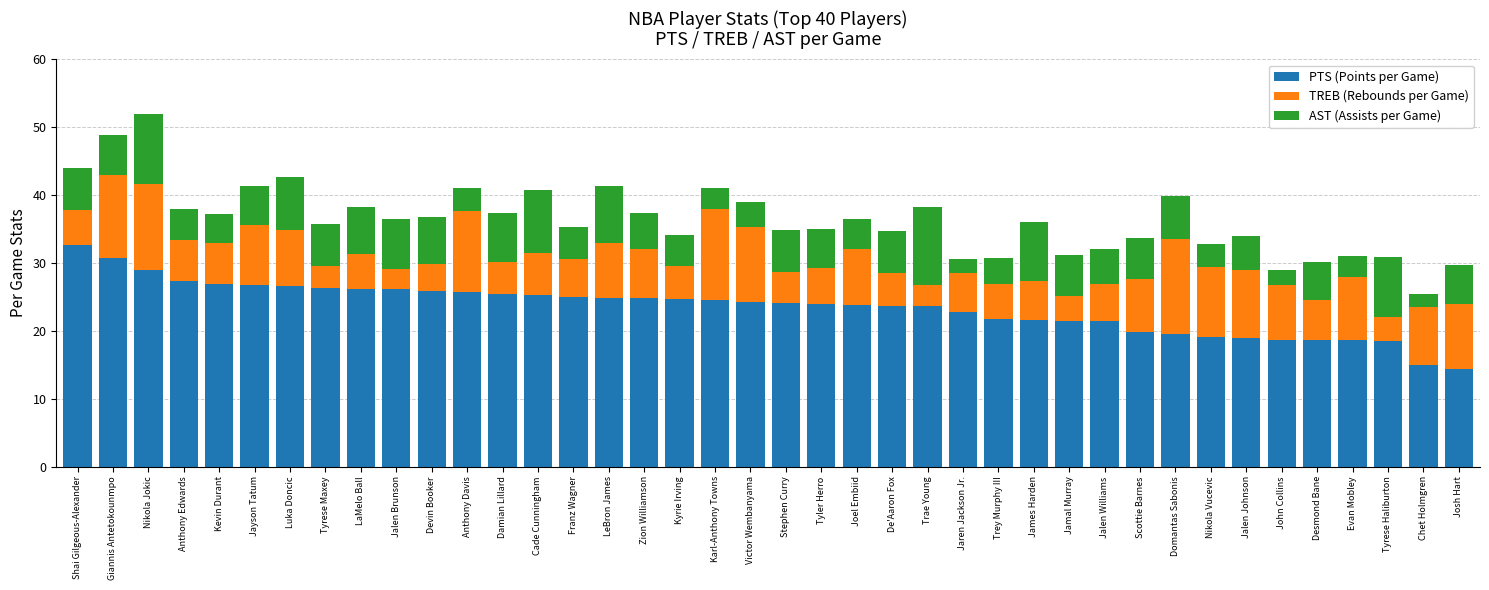

How many categories are shown in the chart?

40